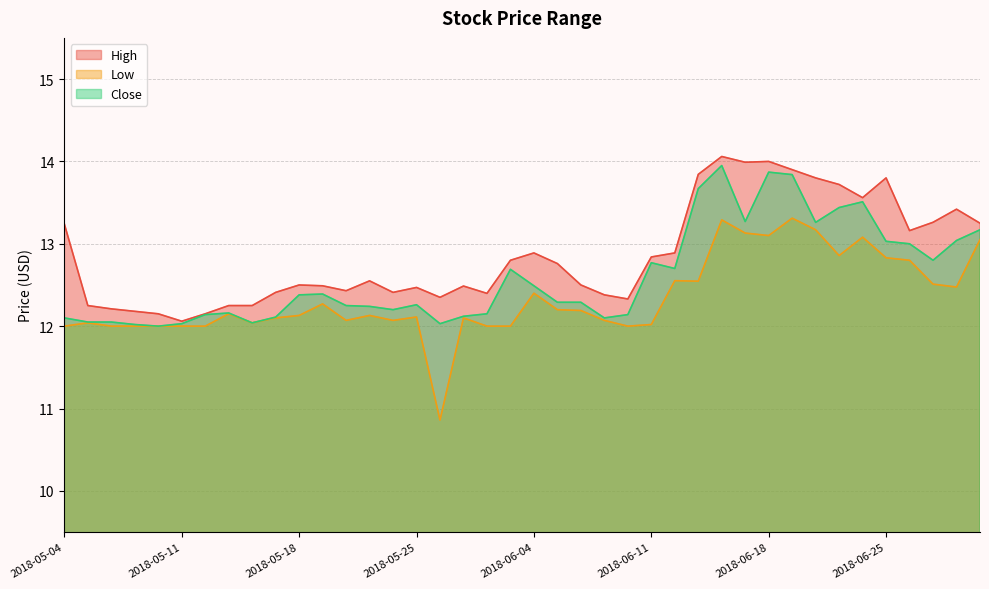

True or false: Close has a value of 19.0 at 2018-06-28.

False